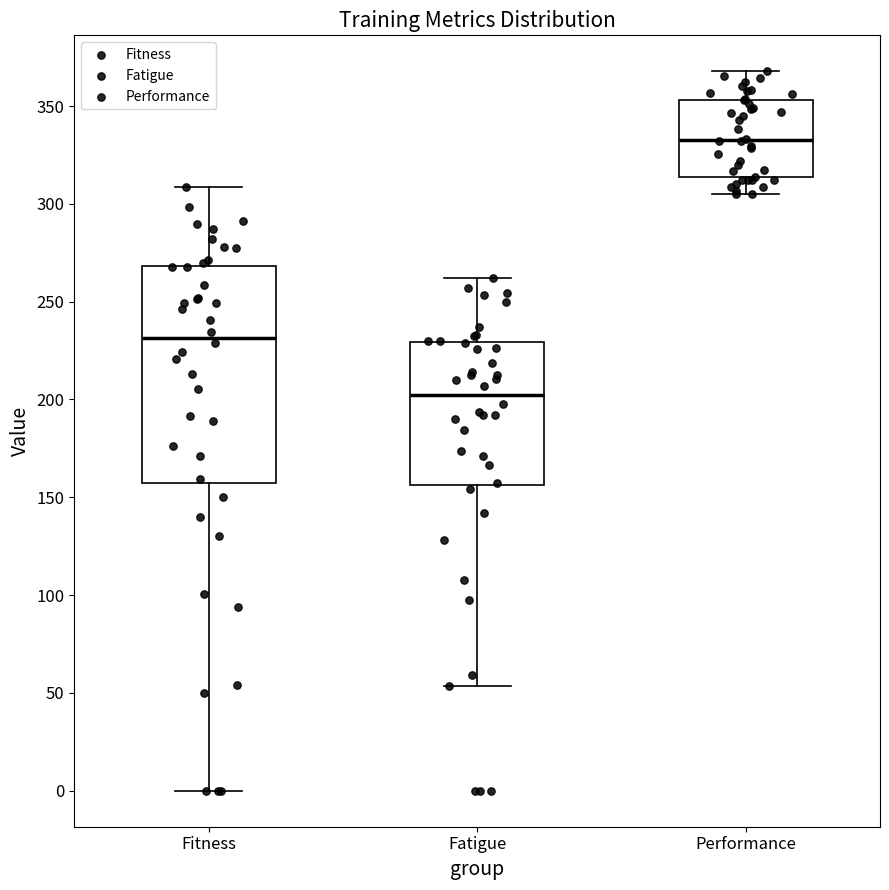

Where is the upper edge of the box for Fitness on the y-axis? The values are not printed on the chart, so give them approximately, as read against the axis.

270